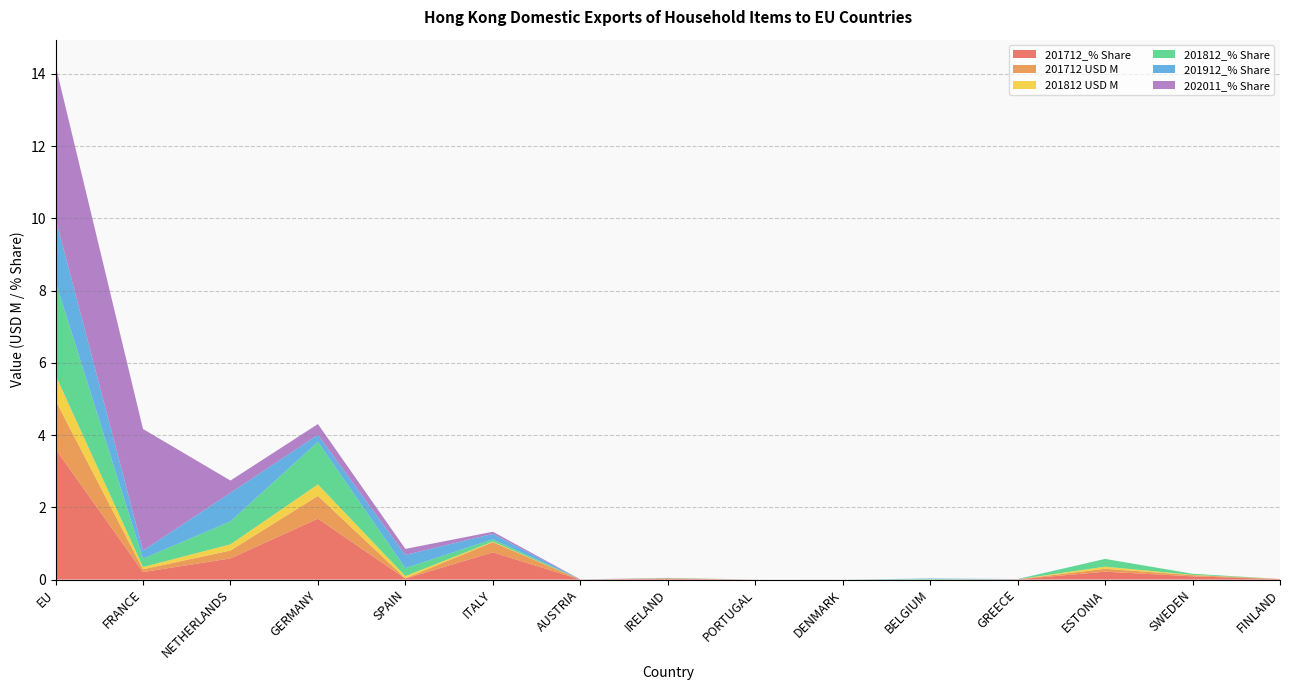

Reading right to left, list all the values displayed in this chart.

201712_% Share: FINLAND=0.0	SWEDEN=0.1	ESTONIA=0.2	GREECE=0.0	BELGIUM=0.0	DENMARK=0.0	PORTUGAL=0.0	IRELAND=0.0	AUSTRIA=0.0	ITALY=0.8	SPAIN=0.0	GERMANY=1.7	NETHERLANDS=0.6	FRANCE=0.2	EU=3.6
201712 USD M: FINLAND=0.0	SWEDEN=0.0	ESTONIA=0.1	GREECE=0.0	BELGIUM=0.0	DENMARK=0.0	PORTUGAL=0.0	IRELAND=0.0	AUSTRIA=0.0	ITALY=0.3	SPAIN=0.0	GERMANY=0.6	NETHERLANDS=0.2	FRANCE=0.1	EU=1.3
201812 USD M: FINLAND=0.0	SWEDEN=0.0	ESTONIA=0.1	GREECE=0.0	BELGIUM=0.0	DENMARK=0.0	PORTUGAL=0.0	IRELAND=0.0	AUSTRIA=0.0	ITALY=0.0	SPAIN=0.1	GERMANY=0.3	NETHERLANDS=0.2	FRANCE=0.1	EU=0.7
201812_% Share: FINLAND=0.0	SWEDEN=0.0	ESTONIA=0.2	GREECE=0.0	BELGIUM=0.0	DENMARK=0.0	PORTUGAL=0.0	IRELAND=0.0	AUSTRIA=0.0	ITALY=0.1	SPAIN=0.2	GERMANY=1.2	NETHERLANDS=0.6	FRANCE=0.2	EU=2.6
201912_% Share: FINLAND=0.0	SWEDEN=0.0	ESTONIA=0.0	GREECE=0.0	BELGIUM=0.0	DENMARK=0.0	PORTUGAL=0.0	IRELAND=0.0	AUSTRIA=0.0	ITALY=0.2	SPAIN=0.4	GERMANY=0.2	NETHERLANDS=0.8	FRANCE=0.2	EU=1.8
202011_% Share: FINLAND=0.0	SWEDEN=0.0	ESTONIA=0.0	GREECE=0.0	BELGIUM=0.0	DENMARK=0.0	PORTUGAL=0.0	IRELAND=0.0	AUSTRIA=0.0	ITALY=0.1	SPAIN=0.2	GERMANY=0.3	NETHERLANDS=0.3	FRANCE=3.4	EU=4.2